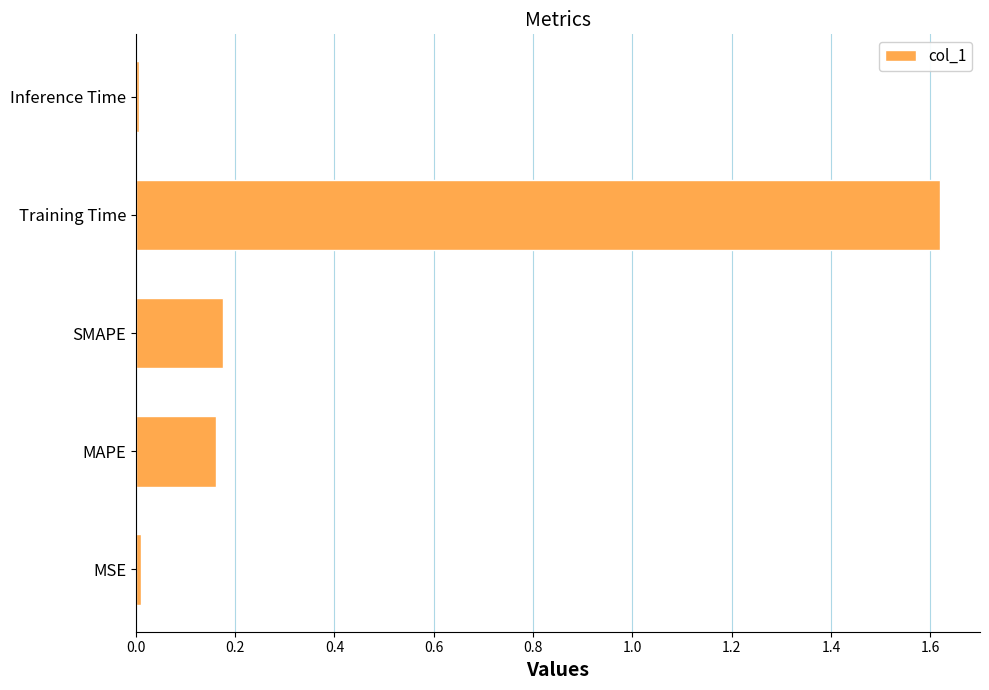

Between Inference Time and MAPE, which is larger?

MAPE